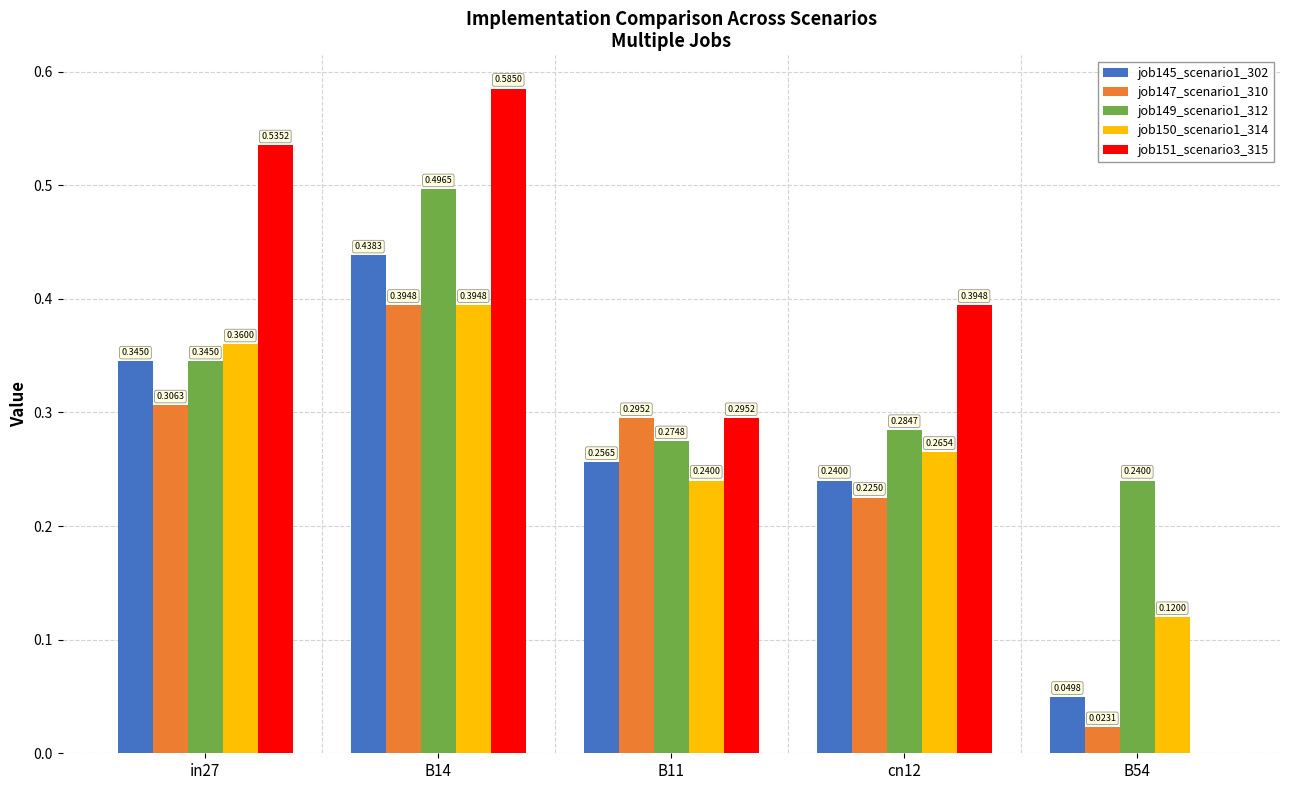

At which category is the sum across all series the highest?

B14